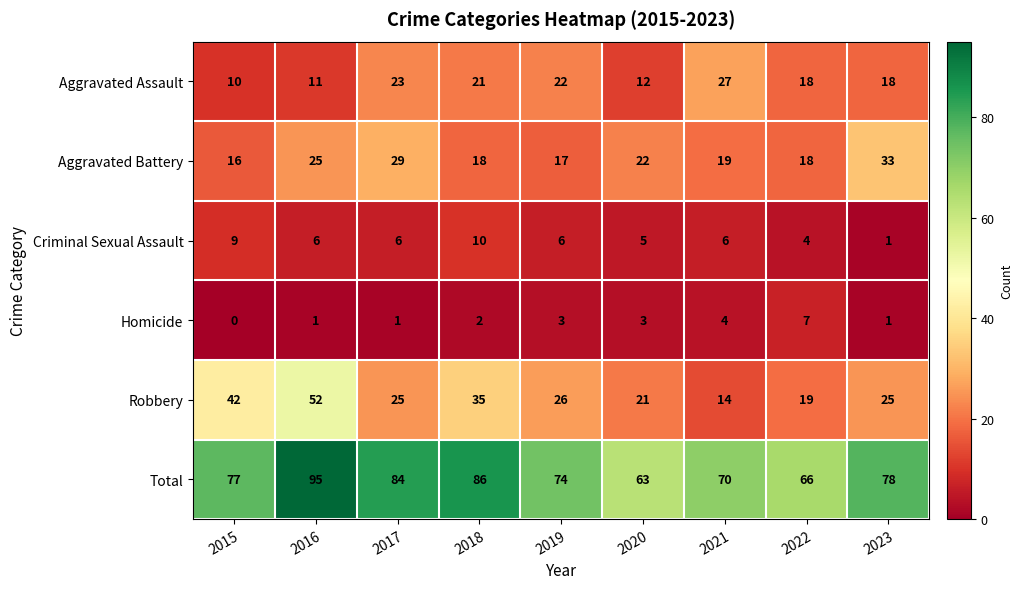

Rank the series at 2018 from highest to lowest value.

Total, Robbery, Aggravated Assault, Aggravated Battery, Criminal Sexual Assault, Homicide